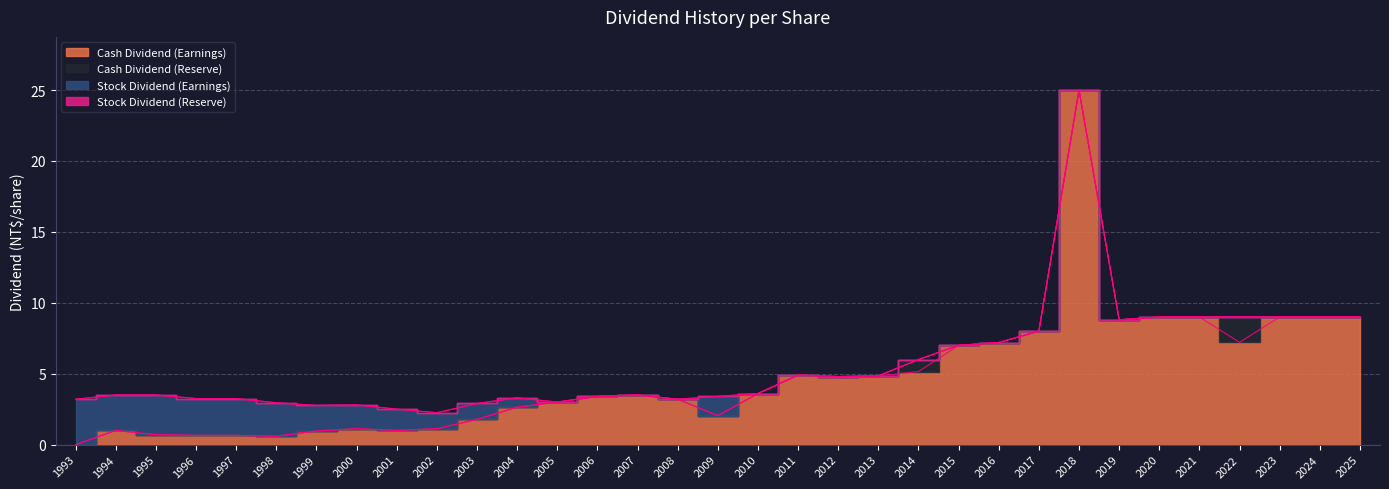

The value of Cash Dividend (Earnings) at 2009 is 2.0. True or false?

True